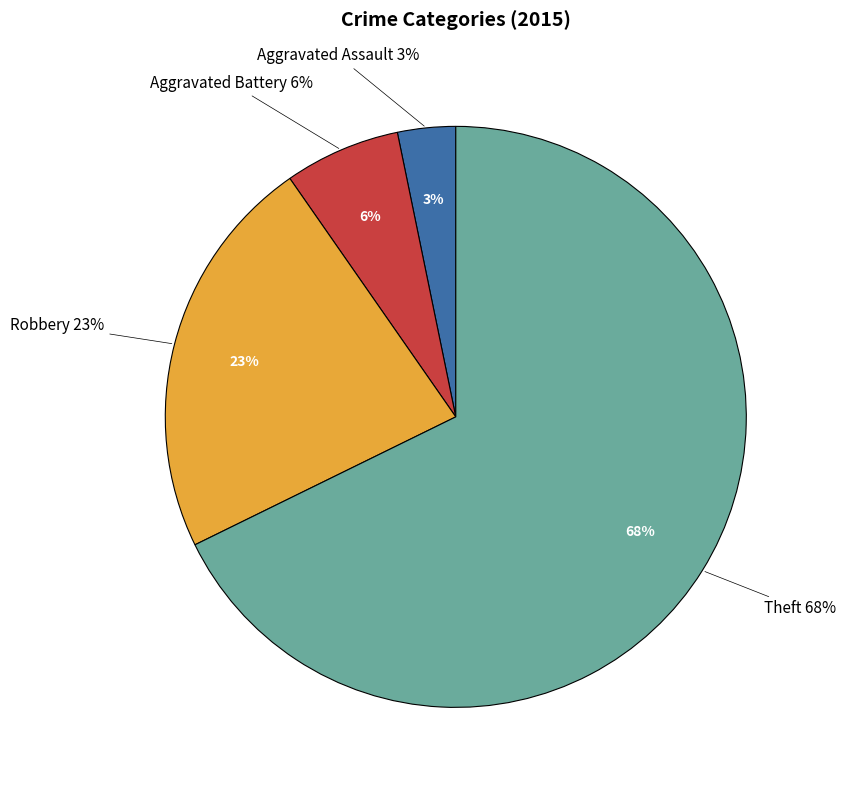

Which slice is the largest?

Theft